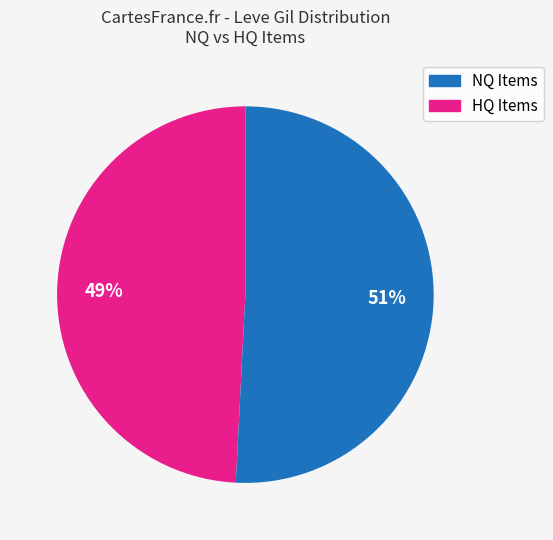

To the nearest percent, what is the average slice percentage?

50%